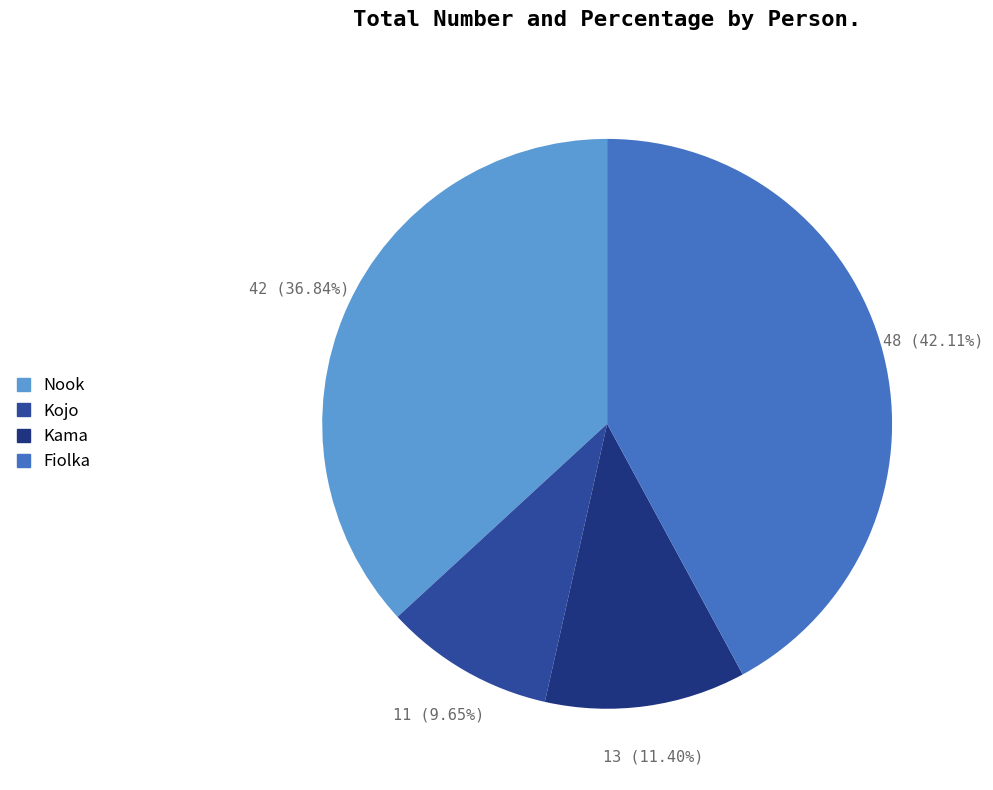

To the nearest percent, what is the difference between the Kama and Kojo slice percentages?

2%